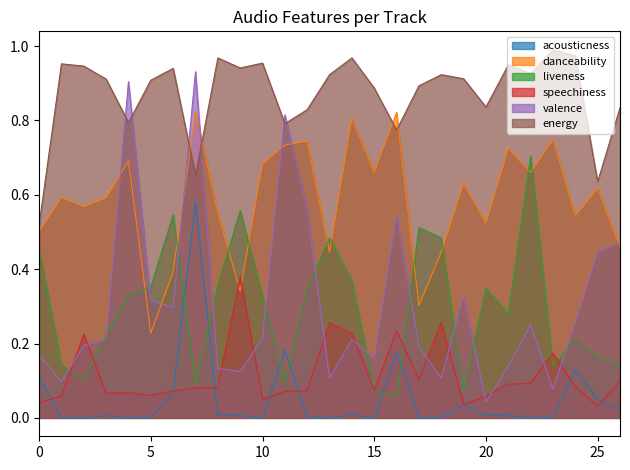

True or false: energy has more than 2 interior local peaks.

True